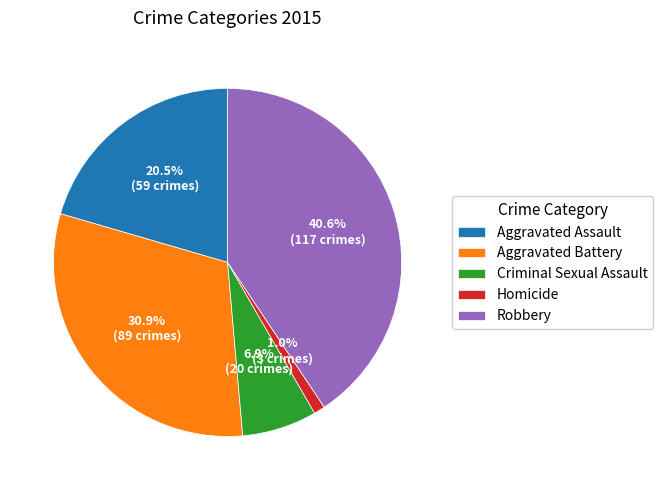

To the nearest percent, what is the average slice percentage?

20%